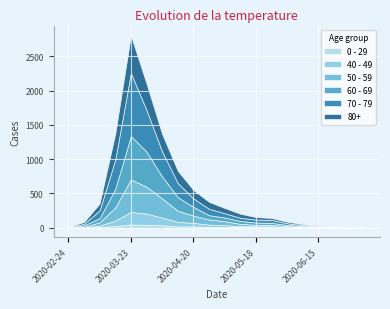

Which series has the widest spread of values?

70 - 79